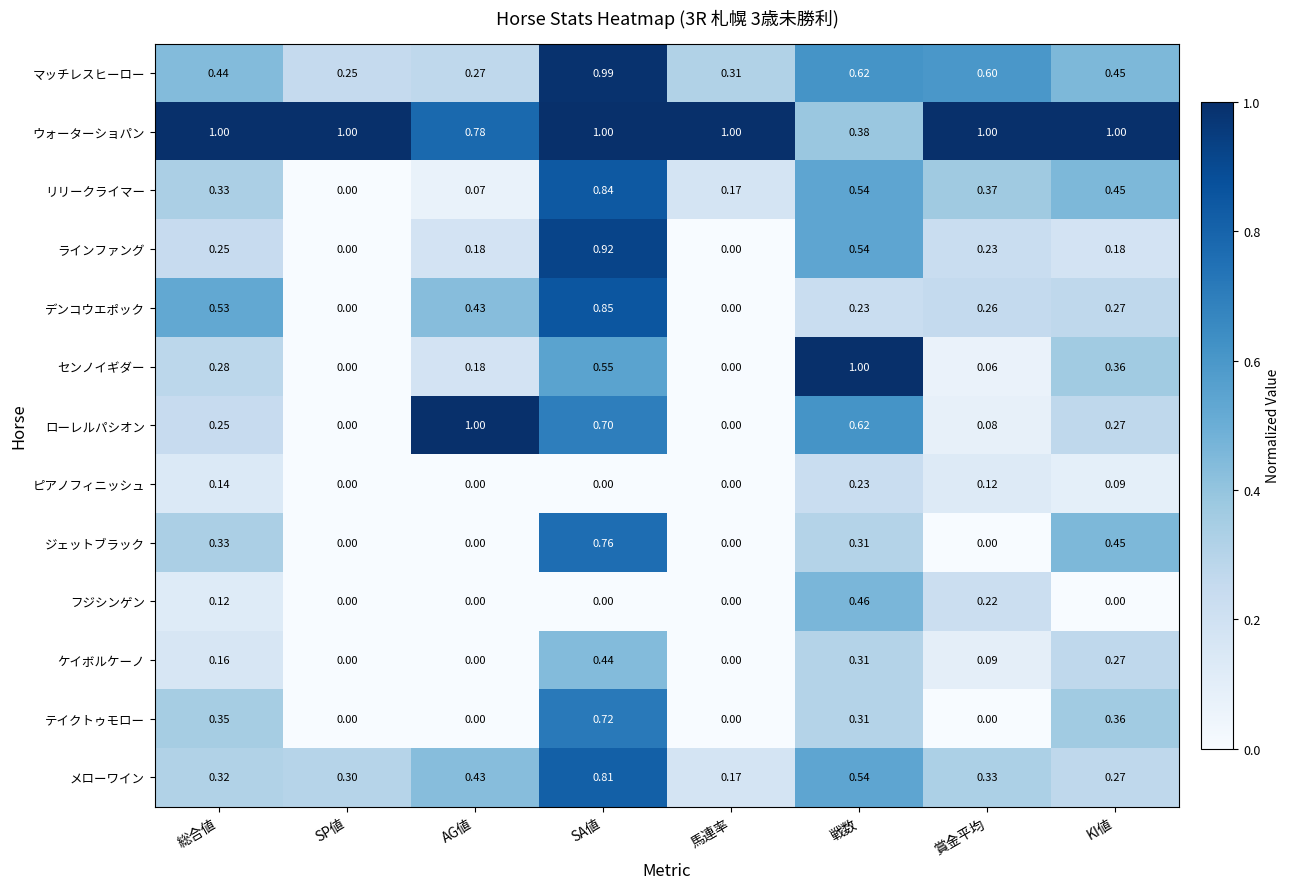

Which series changed the most between 総合値 and 戦数?

センノイギダー